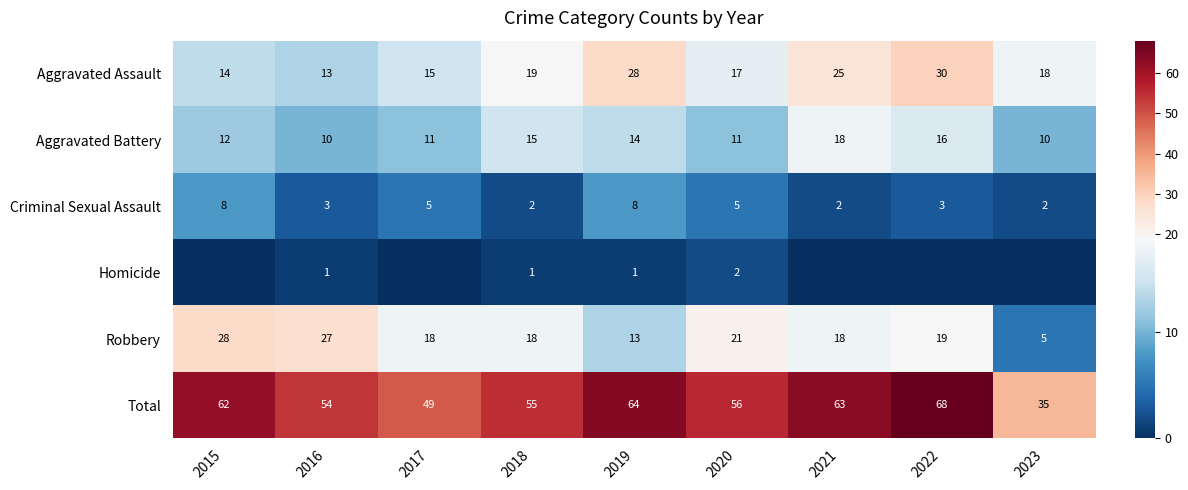

How many Aggravated Battery values are between 11 and 15?

5